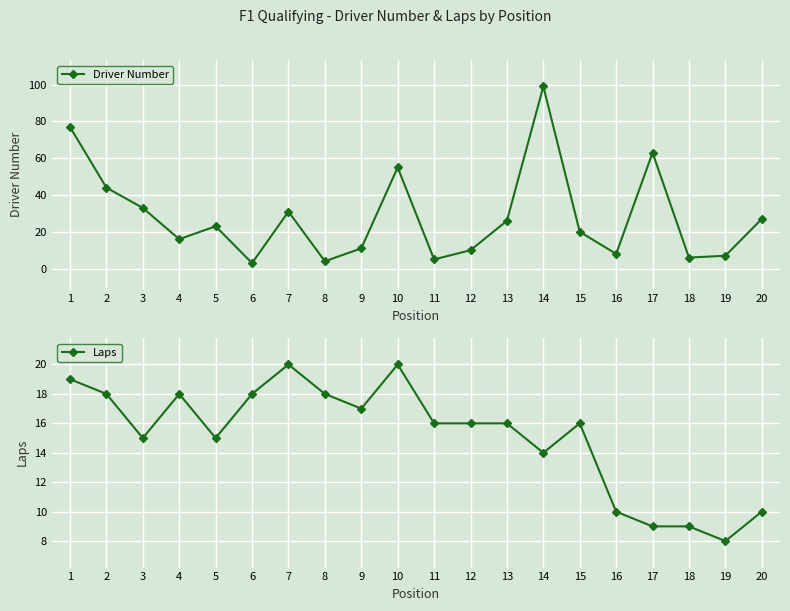

What is the difference between the highest and lowest values at 10?

35